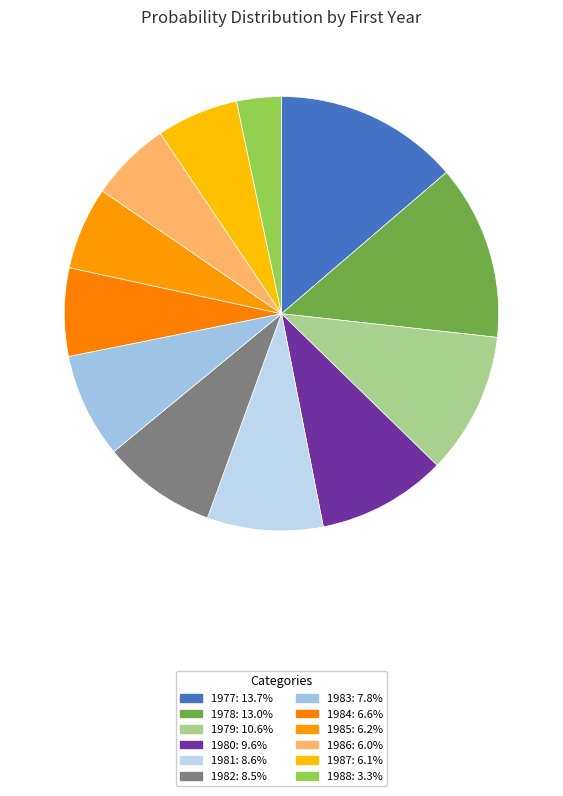

Does any single category account for the majority?

No